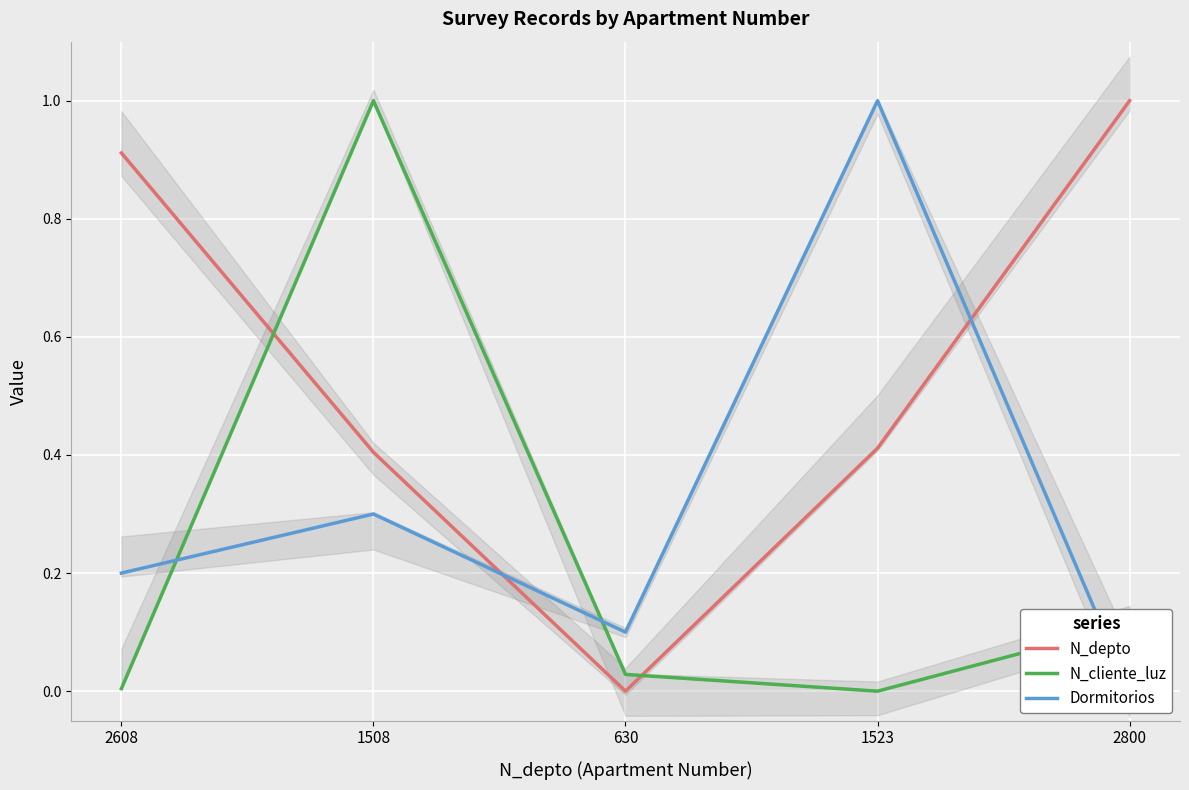

Where is N_depto nearest to the value 0?

630